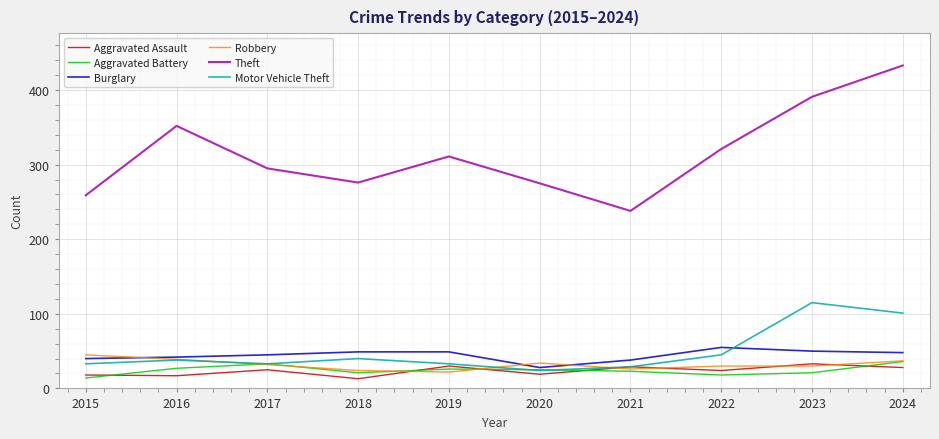

The Robbery series shows 30 at 2022. True or false?

True